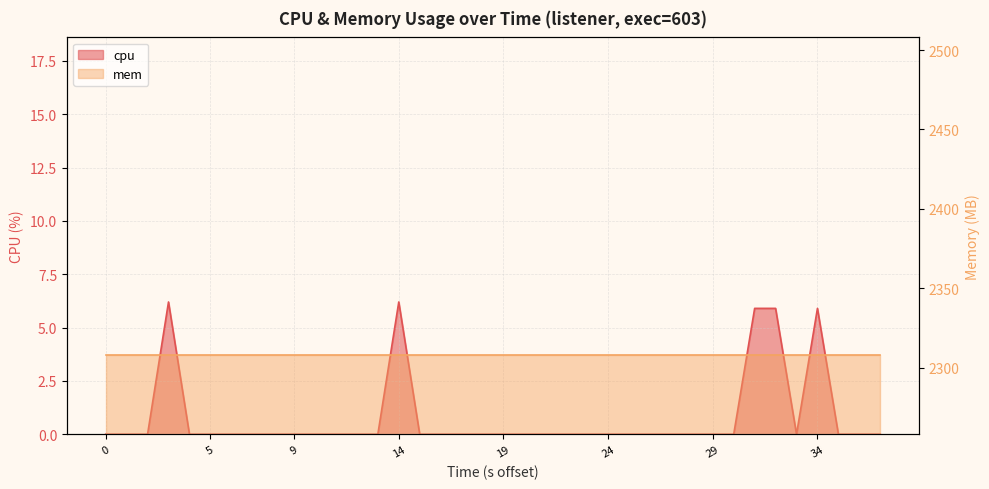

The chart shows a value of 0.0 at 29. True or false?

True